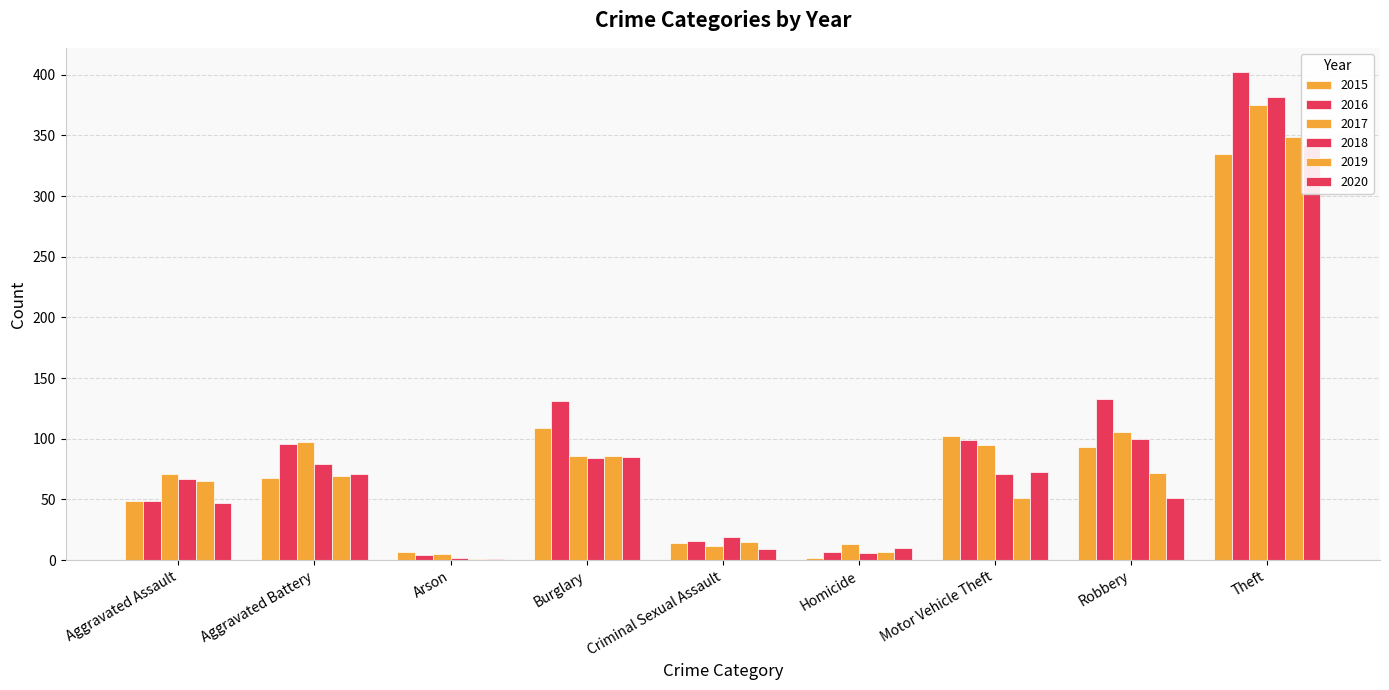

Where is 2020 nearest to the value 171?

Burglary